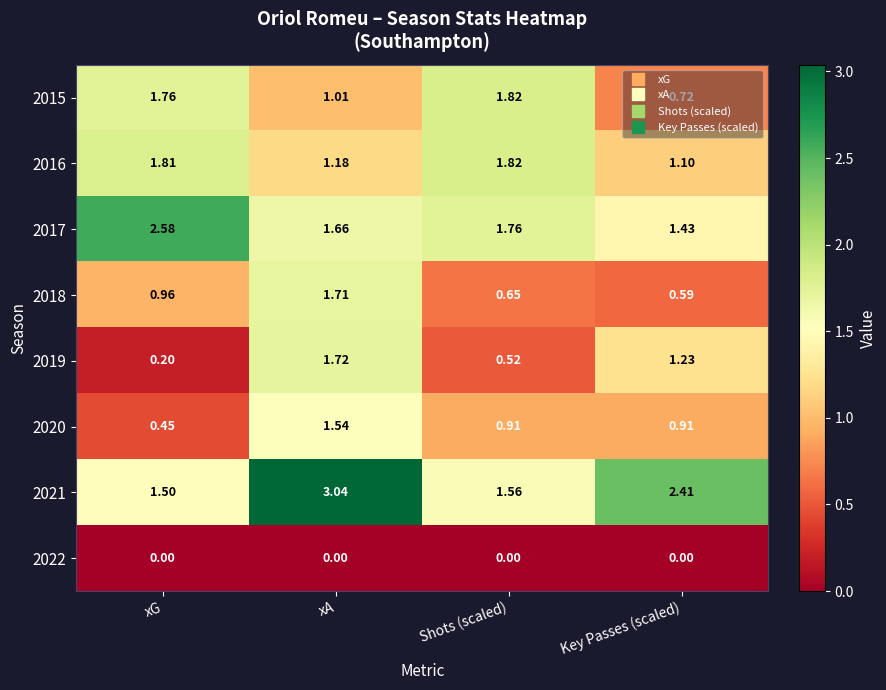

Which category has the lowest value in the 2018 series?

Key Passes (scaled)